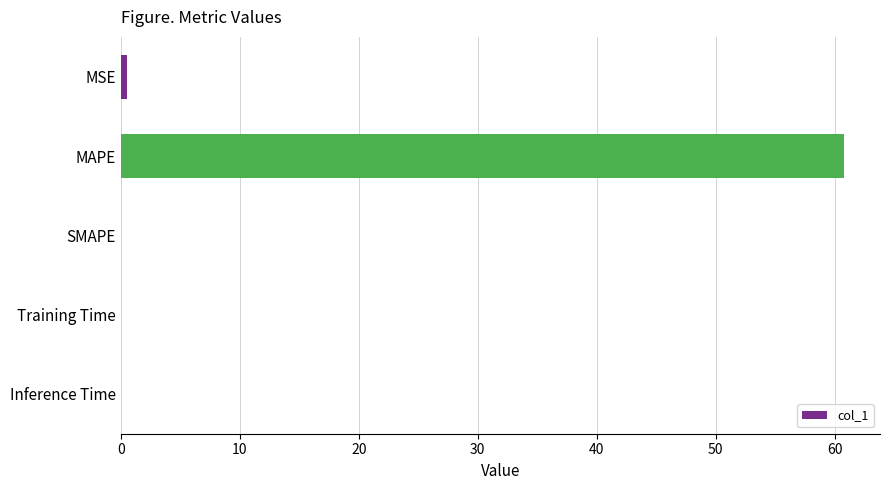

The chart shows a value of 60.8 at MAPE. True or false?

True